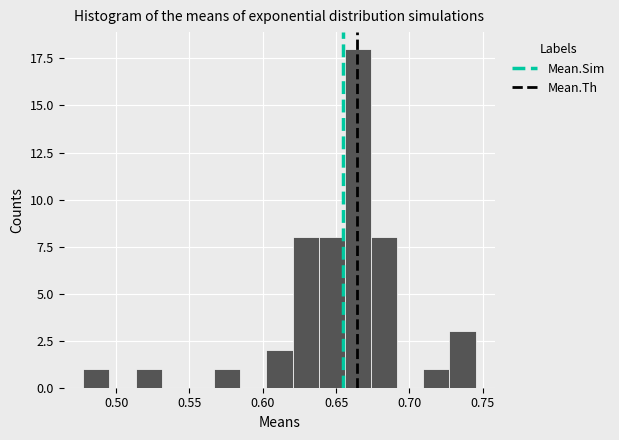

Around what value on the x-axis is the tallest bar? Give the approximate position of its centre, as read against the axis.

0.665